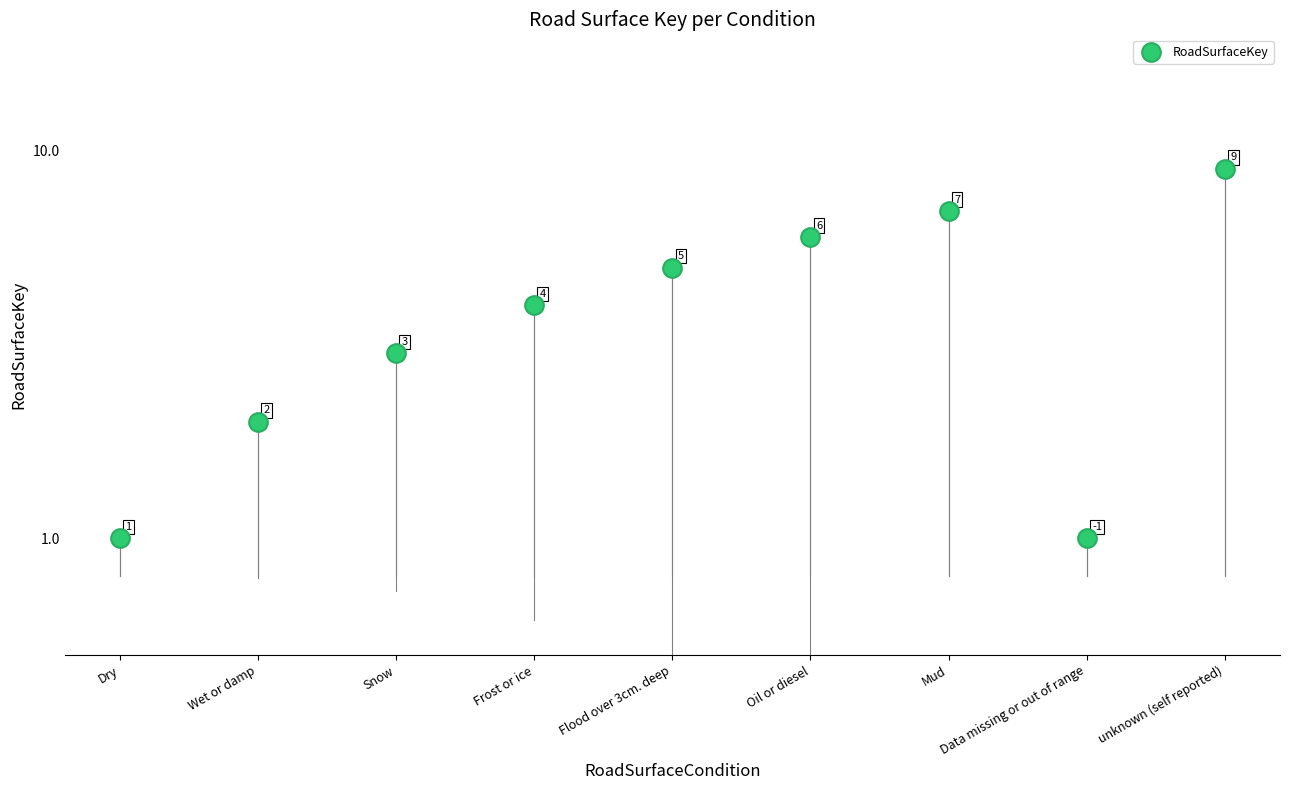

Between Mud and Oil or diesel, which is larger?

Mud